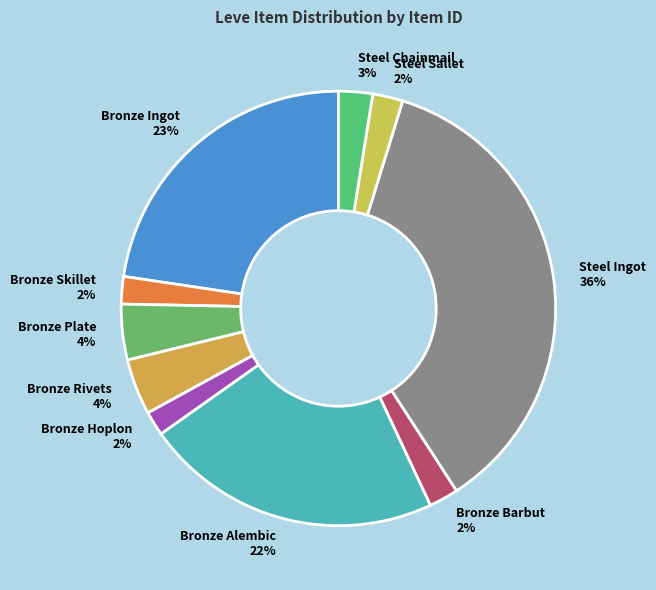

What is the largest slice in the pie chart?

Steel Ingot